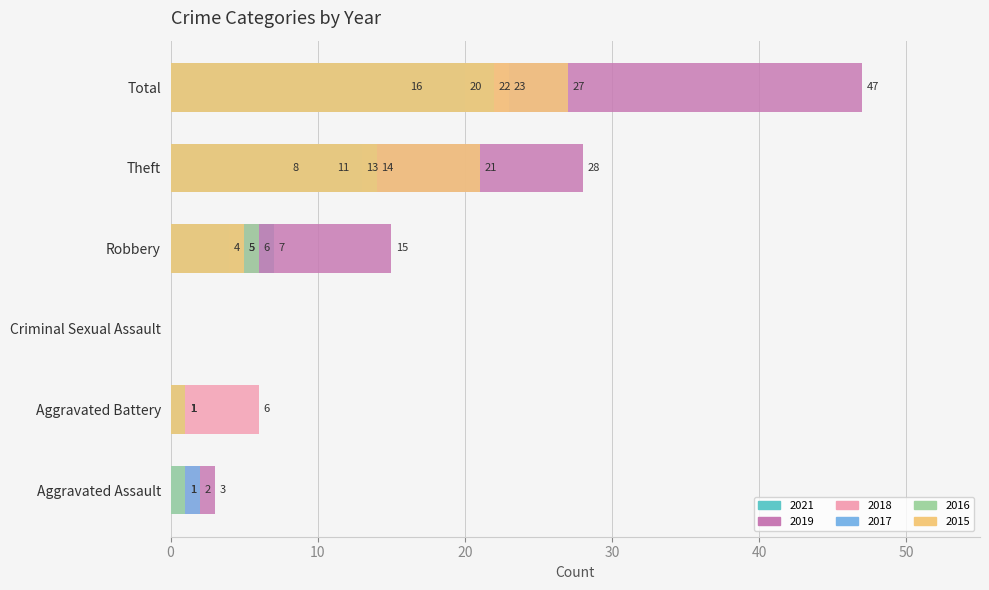

What is the difference between the maximum and minimum values in the 2019 series?

47